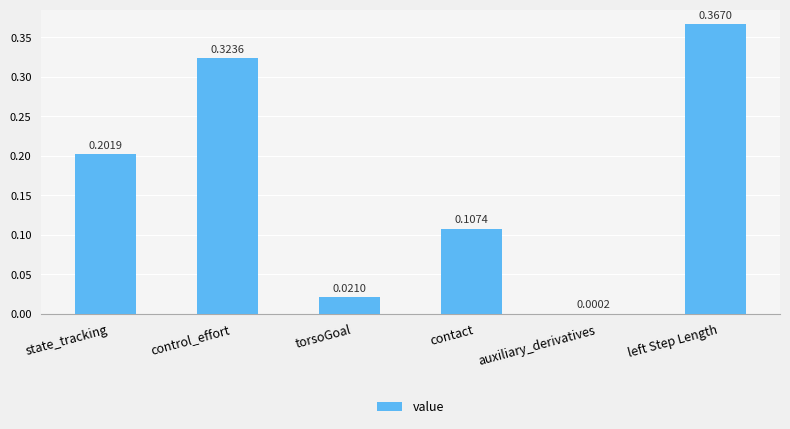

What is the sum of all values?

1.0